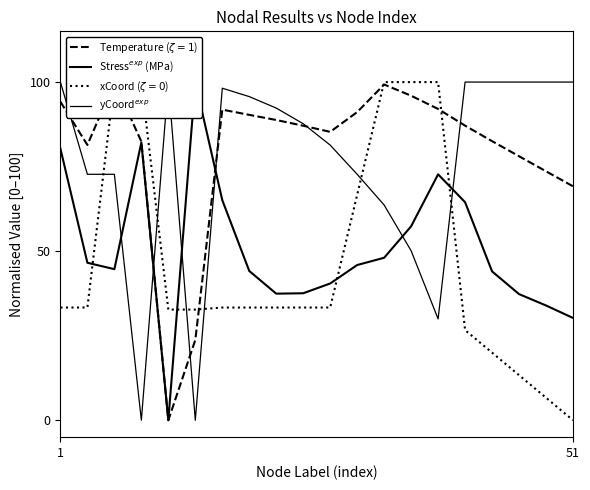

Which series ends up on top after the final intersection of yCoord$^{exp}$ and Temperature ($\zeta=1$)?

yCoord$^{exp}$